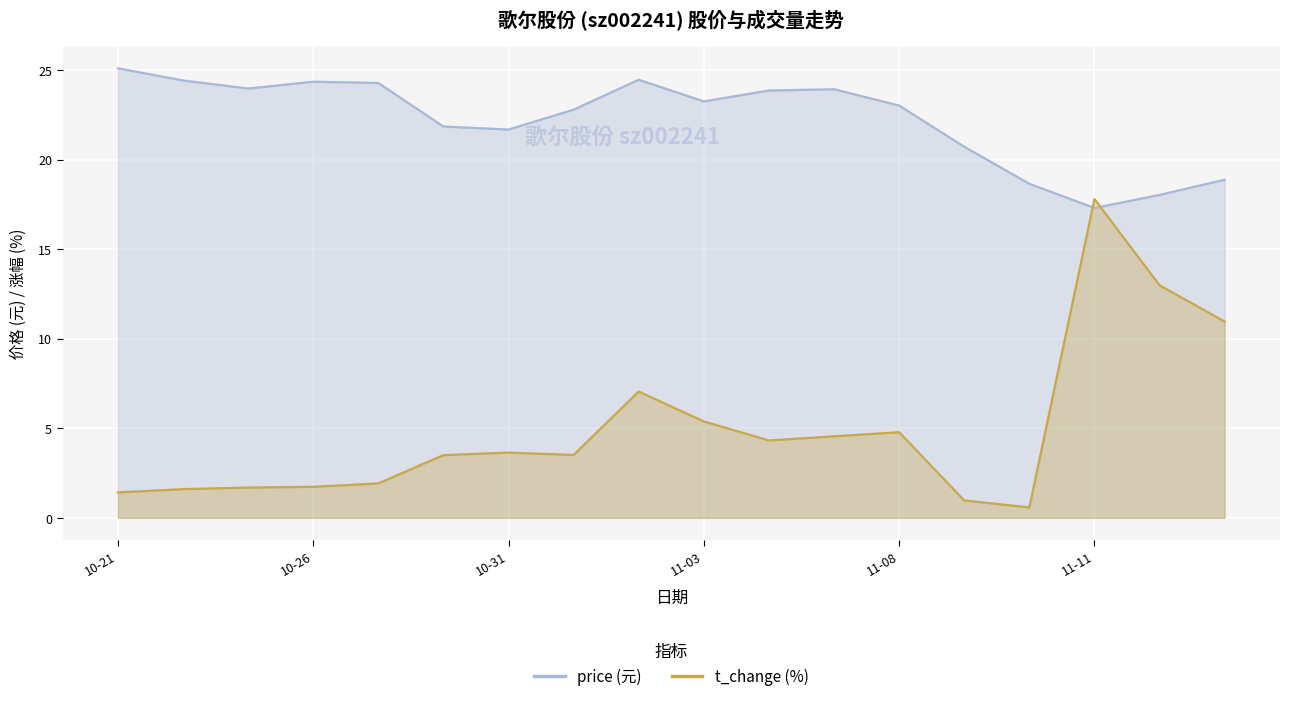

What is the minimum value for price?

17.3